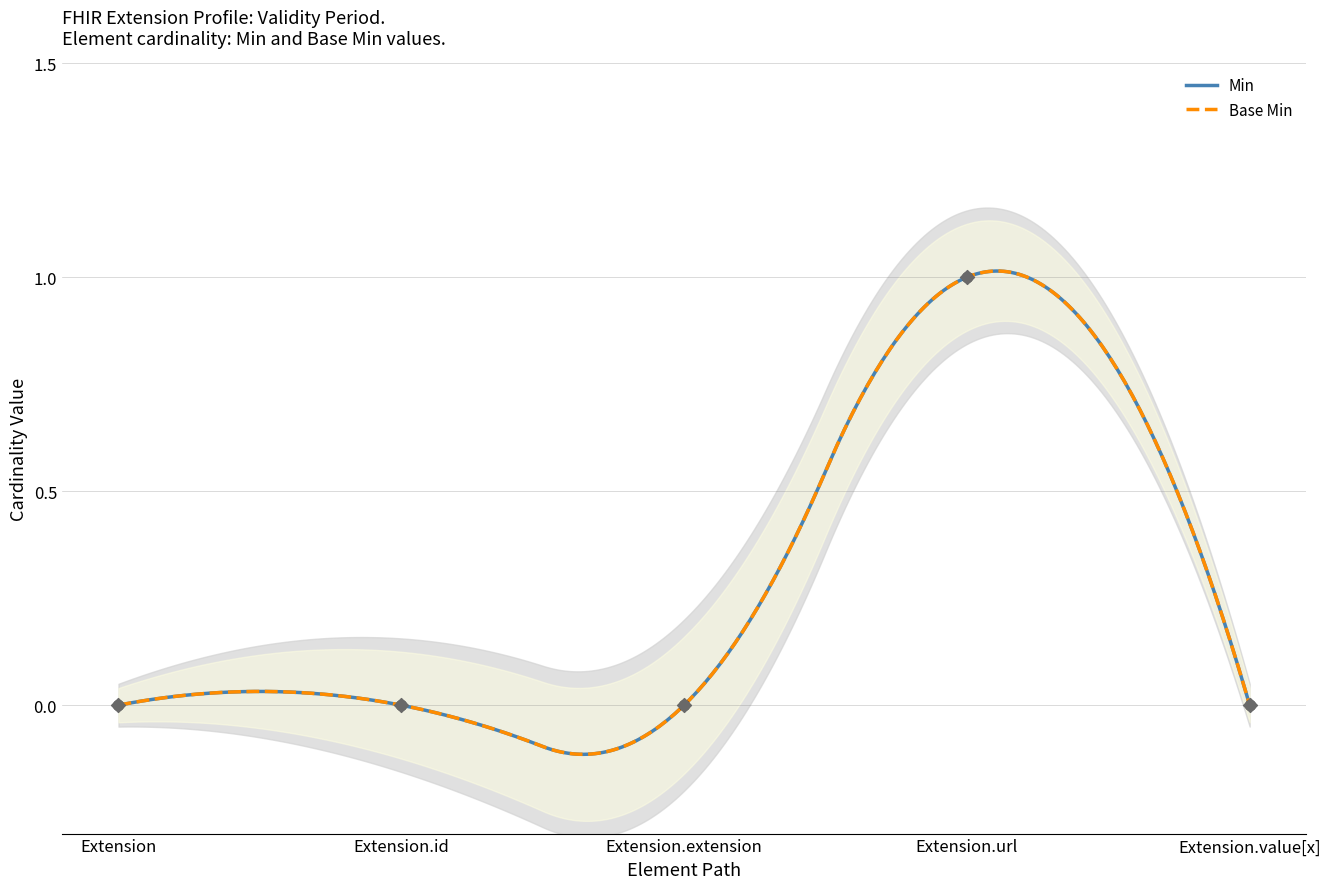

Which series contains the highest Y value?

Min